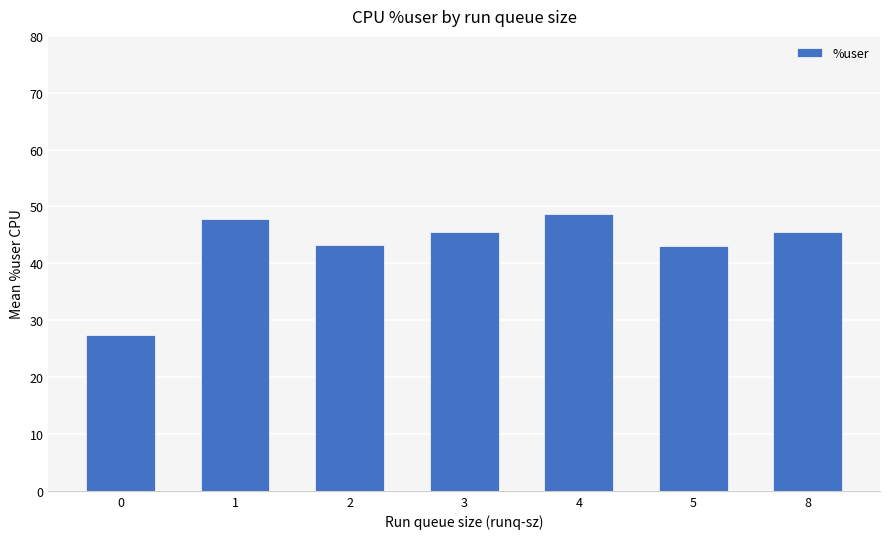

What is the change in value from 2 to 4?

+5.6